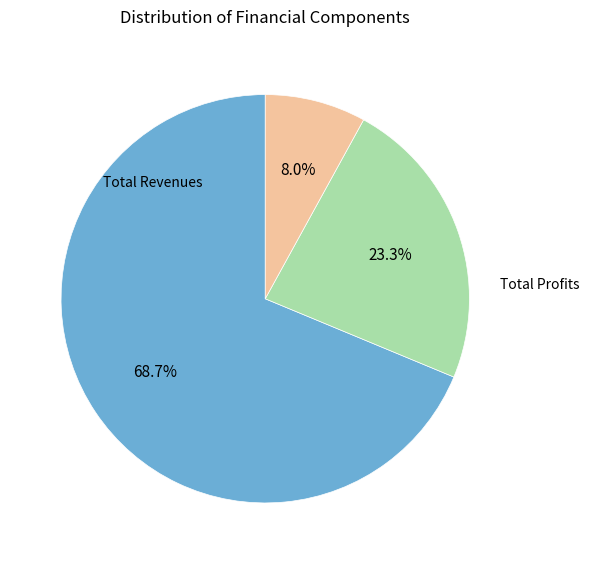

Is there a majority slice in this chart?

Yes